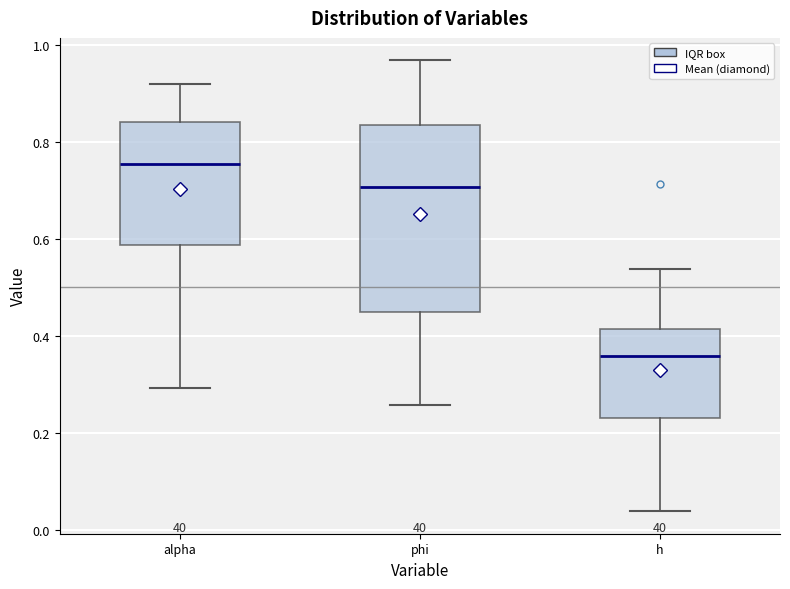

Reading left to right, read every box against the y-axis: the position of its median line, the range the box covers, and the ends of its whiskers. The values are not printed on the chart, so give them approximately, as read against the axis.

alpha: median 0.76, box 0.58 to 0.84, whiskers 0.30 to 0.92
phi: median 0.70, box 0.44 to 0.84, whiskers 0.26 to 0.96
h: median 0.36, box 0.24 to 0.42, whiskers 0.04 to 0.54